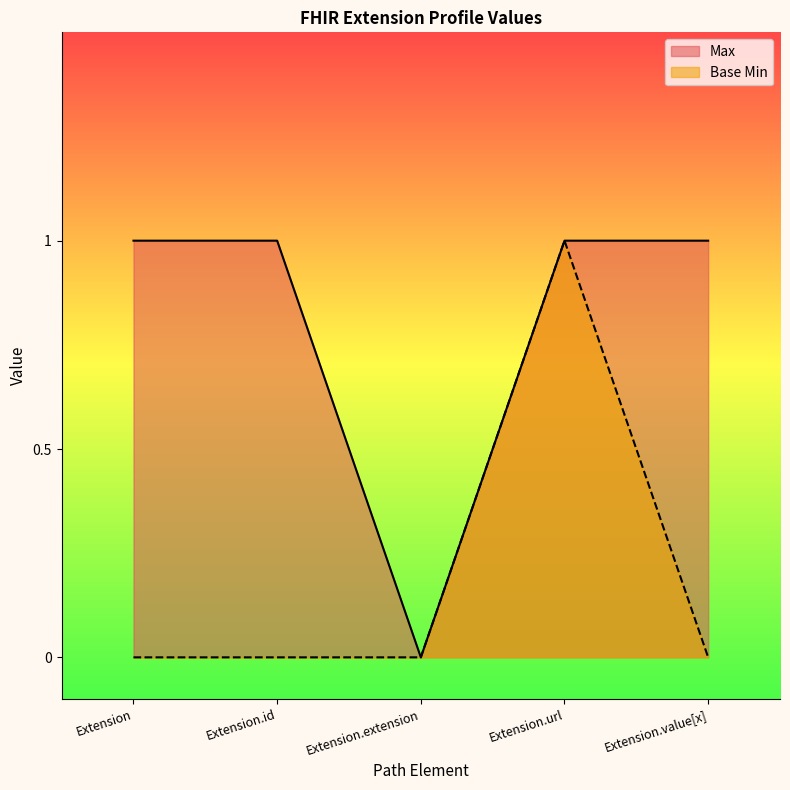

What is the sum of all Base Min values?

1